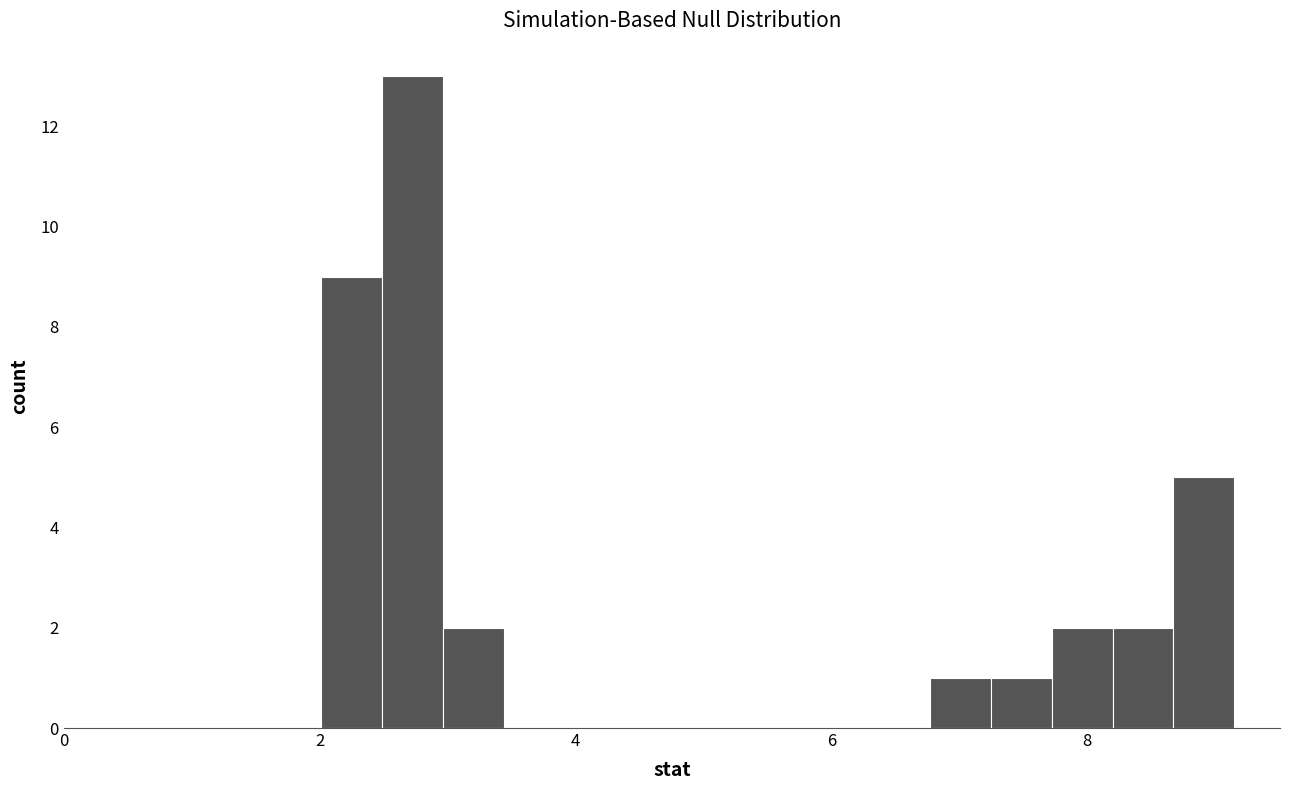

Read against the x-axis, roughly where is the centre of the tallest bar?

2.8